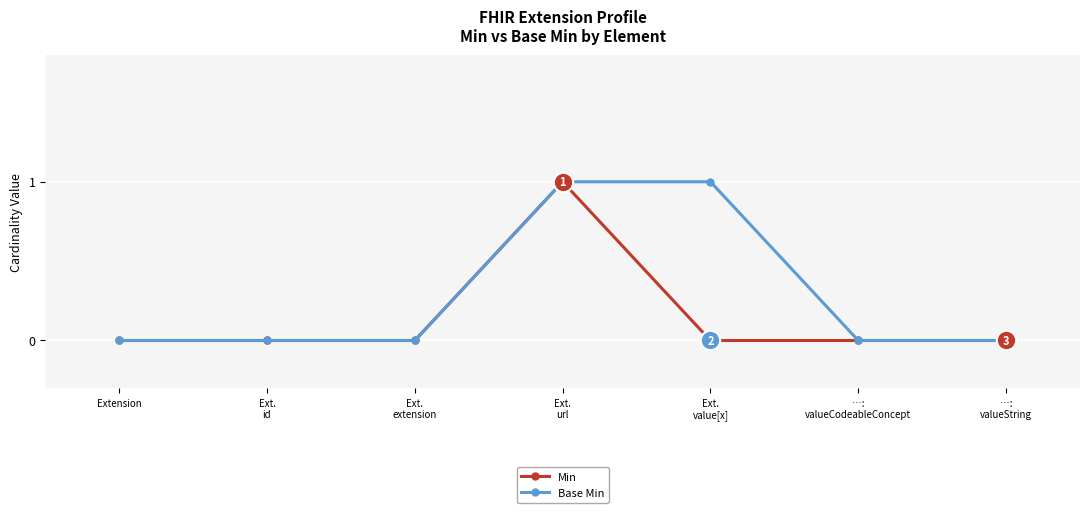

True or false: Base Min has more than 2 points higher than both neighbors.

False